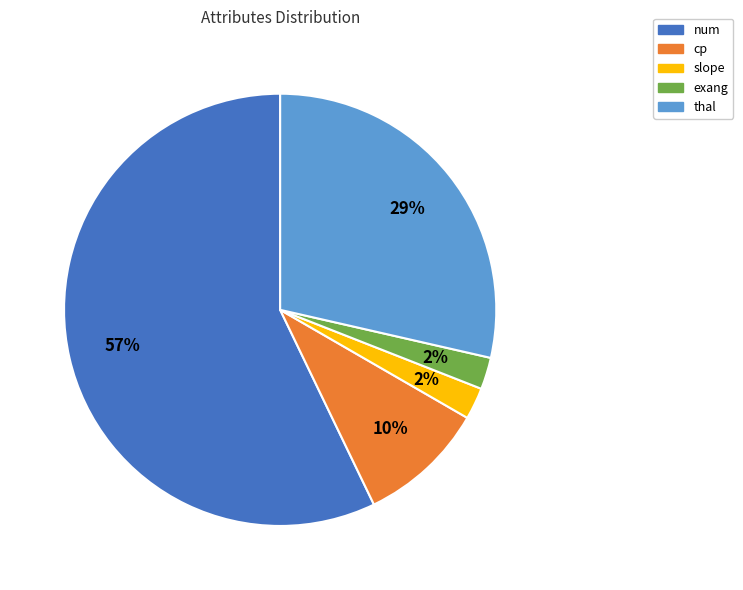

How many slices are in this pie chart?

5